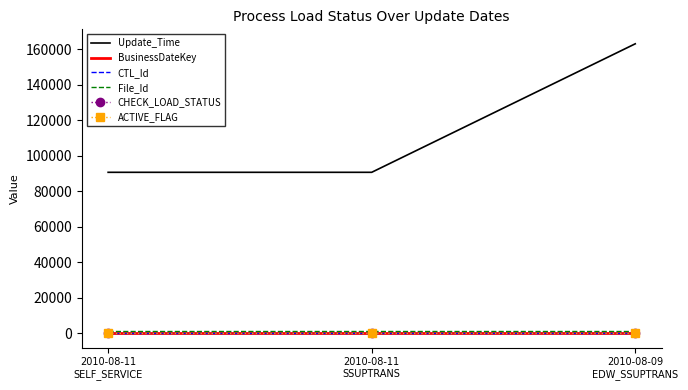

Reading right to left, extract all data points from this chart.

Update_Time: 2010-08-09
EDW_SSUPTRANS=163150	2010-08-11
SSUPTRANS=90729	2010-08-11
SELF_SERVICE=90730
BusinessDateKey: 2010-08-09
EDW_SSUPTRANS=72	2010-08-11
SSUPTRANS=72	2010-08-11
SELF_SERVICE=72
CTL_Id: 2010-08-09
EDW_SSUPTRANS=64	2010-08-11
SSUPTRANS=64	2010-08-11
SELF_SERVICE=64
File_Id: 2010-08-09
EDW_SSUPTRANS=1100	2010-08-11
SSUPTRANS=1100	2010-08-11
SELF_SERVICE=1100
CHECK_LOAD_STATUS: 2010-08-09
EDW_SSUPTRANS=1	2010-08-11
SSUPTRANS=1	2010-08-11
SELF_SERVICE=1
ACTIVE_FLAG: 2010-08-09
EDW_SSUPTRANS=1	2010-08-11
SSUPTRANS=1	2010-08-11
SELF_SERVICE=1